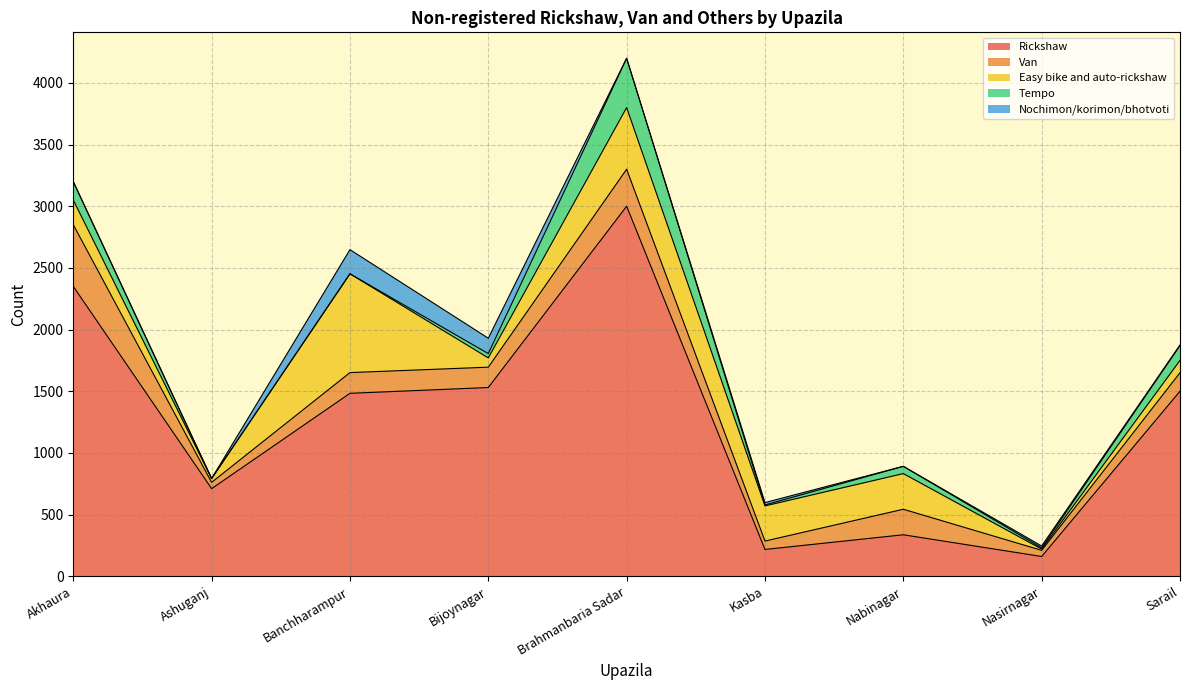

What is the difference between the second highest and minimum values in the Tempo series?

150